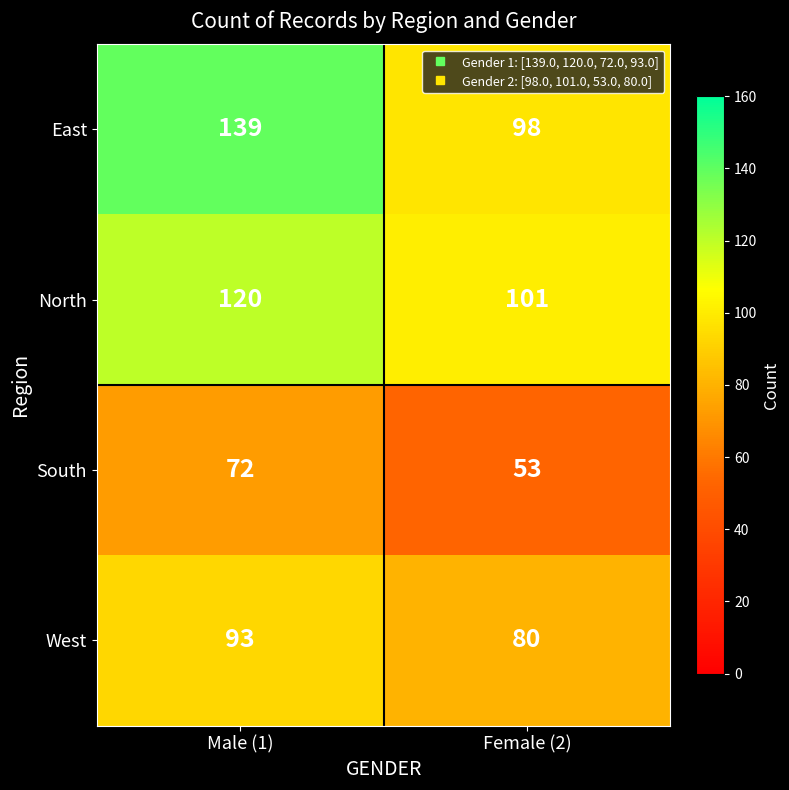

Where is East nearest to the value 118?

Female (2)